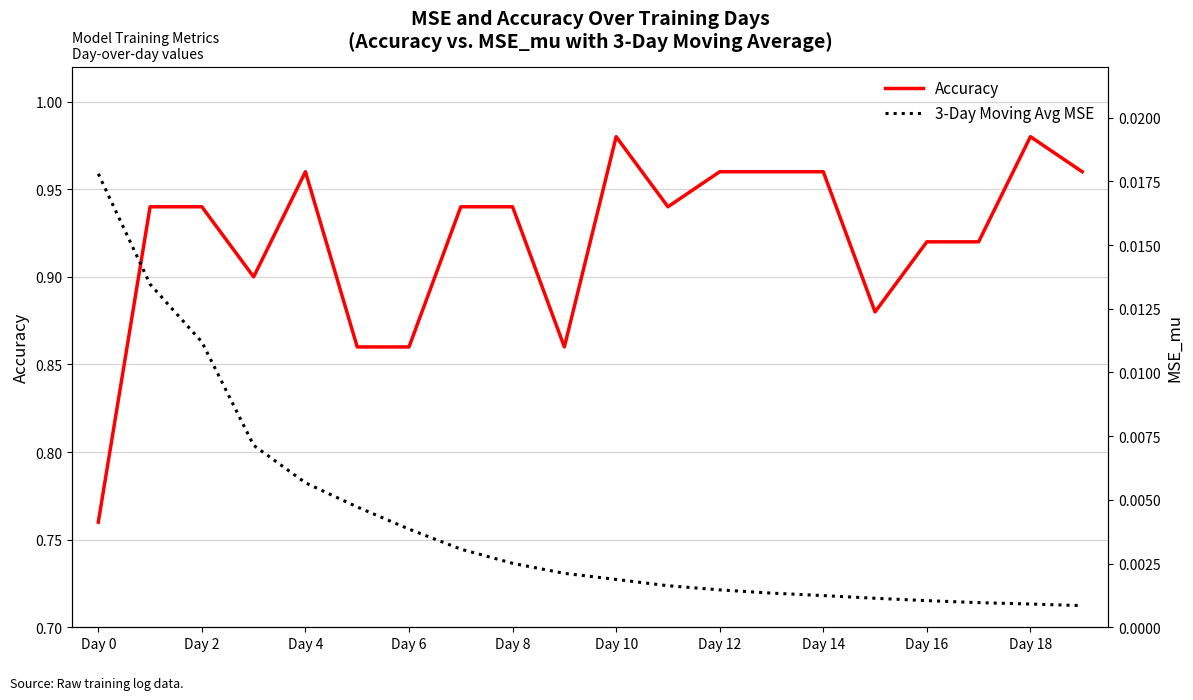

True or false: 3-Day Moving Avg MSE and Accuracy intersect in this chart.

False